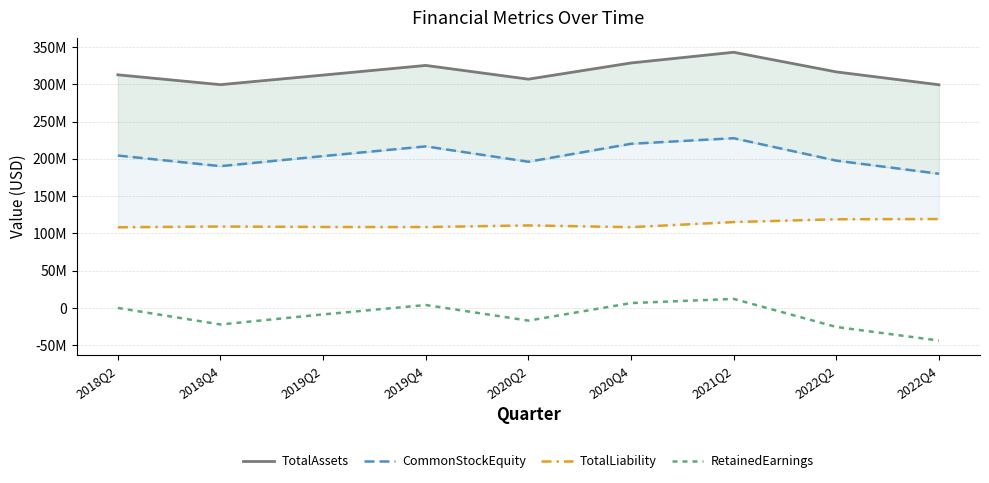

At how many categories does at least one series exceed 188280875?

9